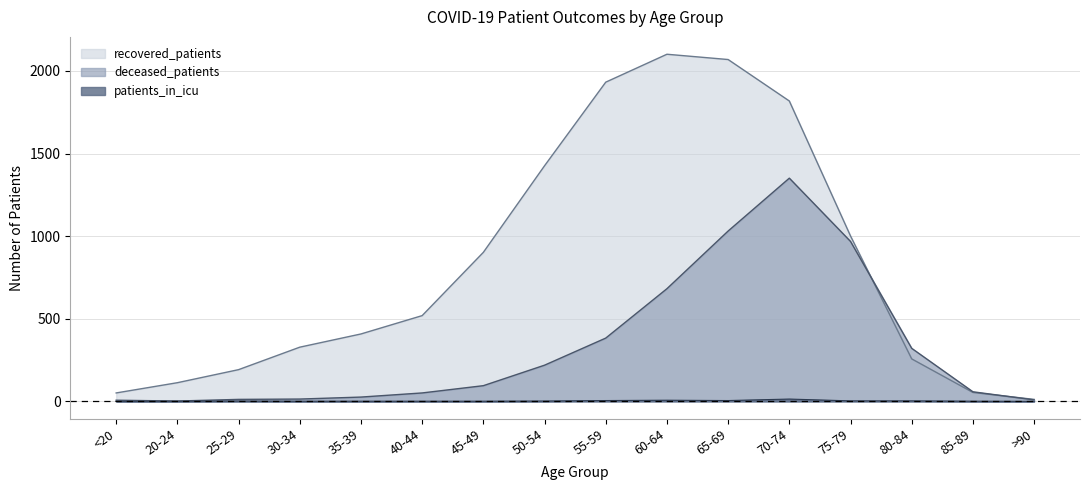

True or false: deceased_patients and patients_in_icu intersect in this chart.

False